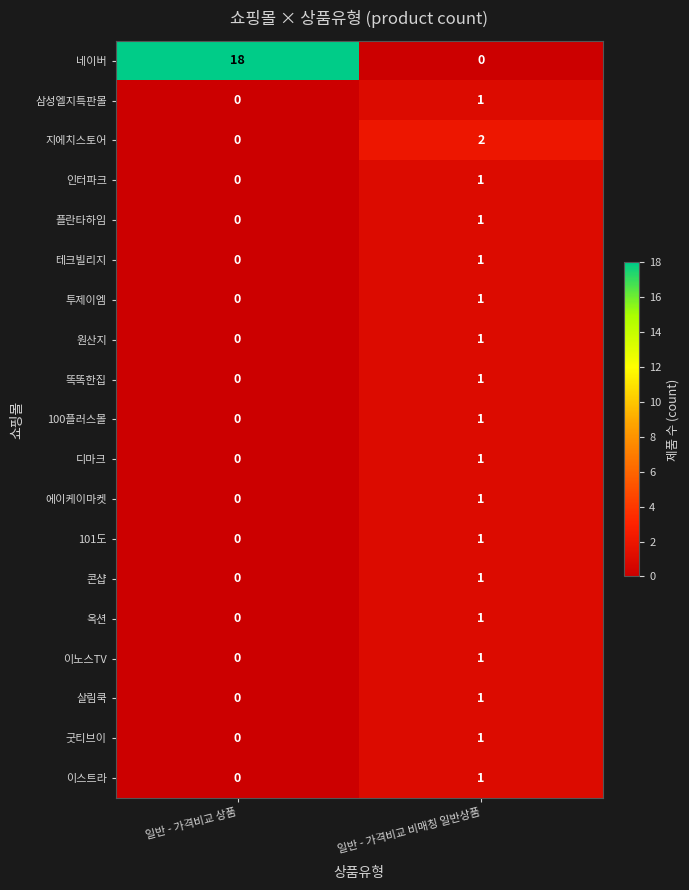

At which label is 투제이엠 closest to 0?

일반 - 가격비교 상품